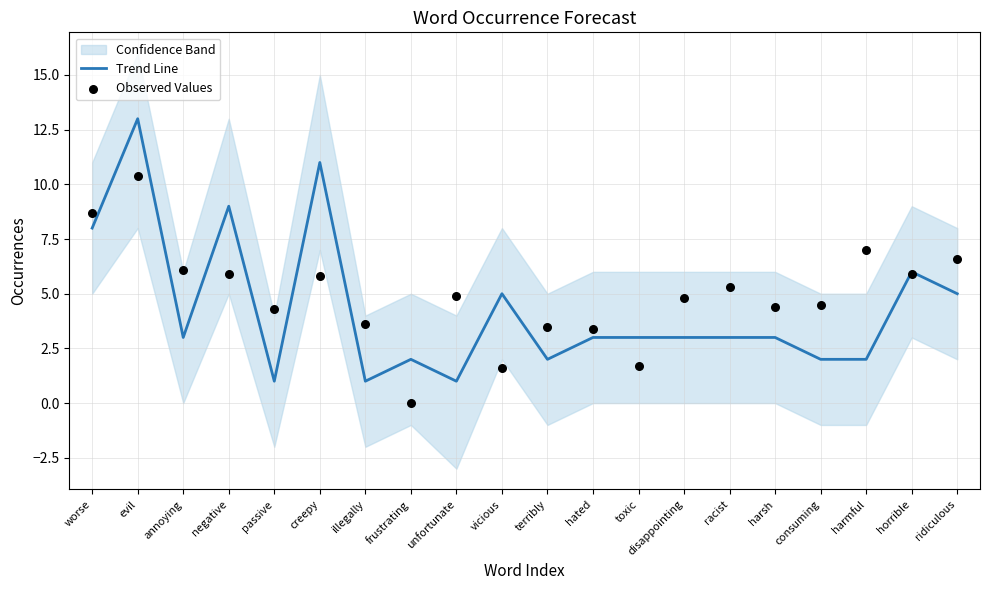

The value of Trend Line at negative is 2. True or false?

False